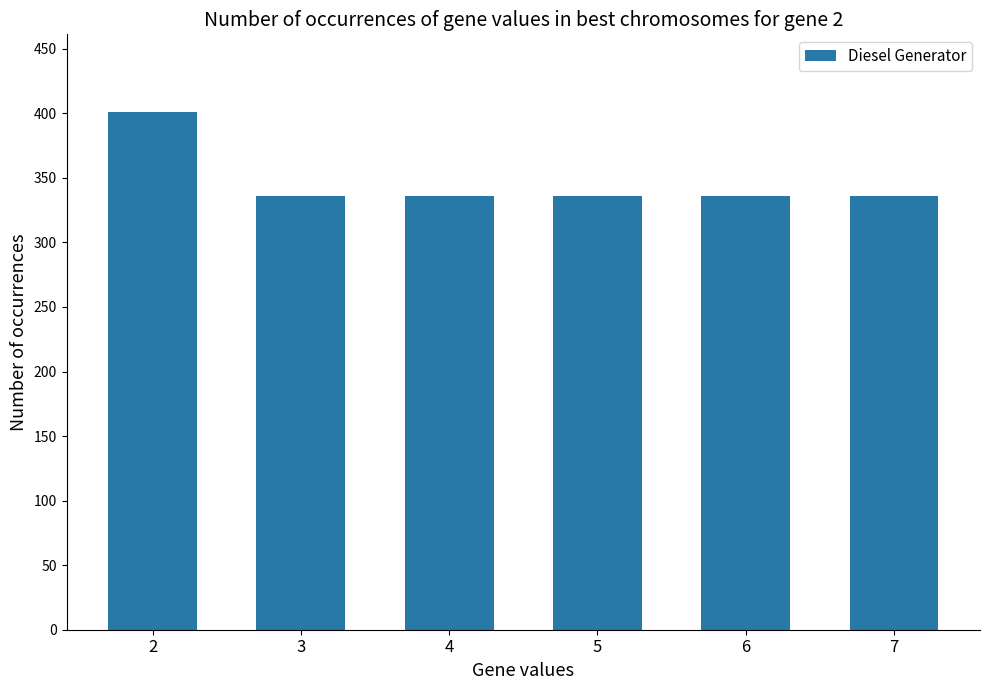

What is the value of the 2nd bar from the left?

336